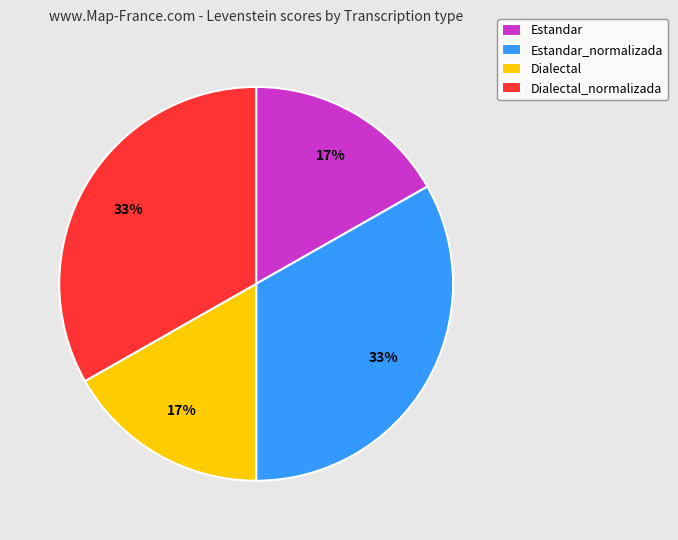

Do Dialectal and Estandar together represent more than half of the pie?

No